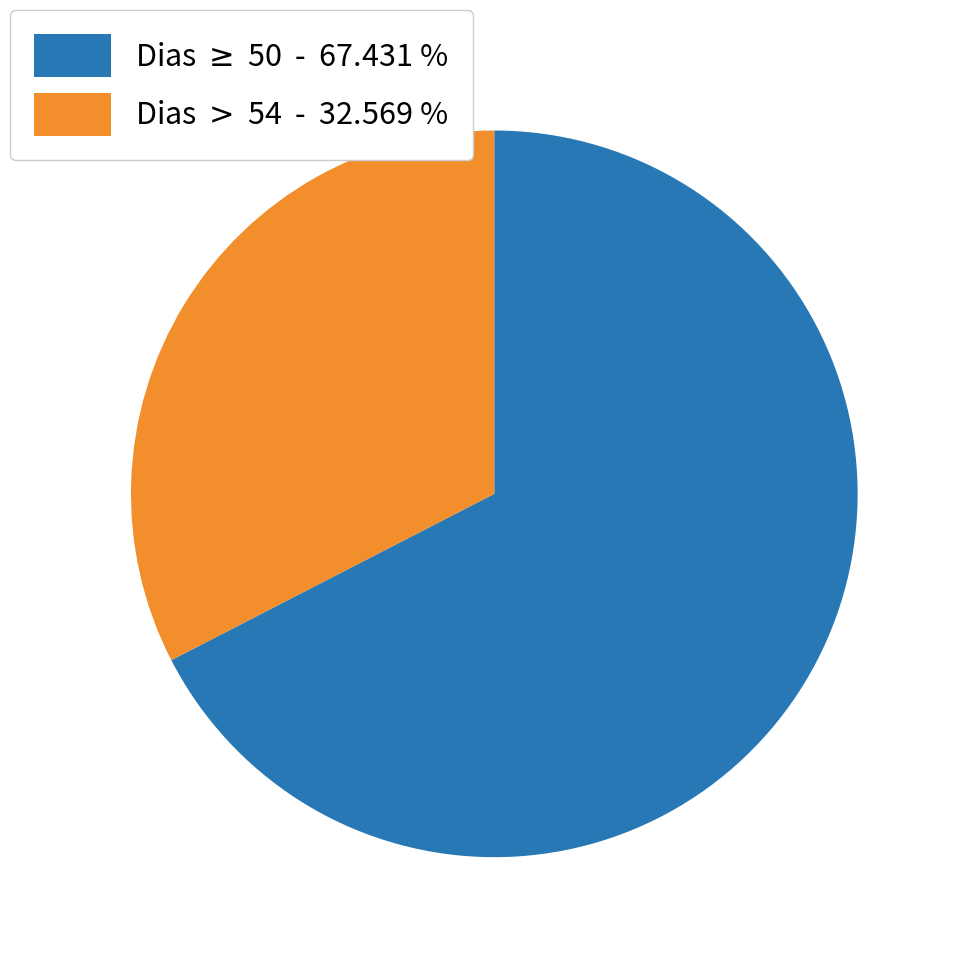

Is there any slice that represents more than half of the pie?

Yes